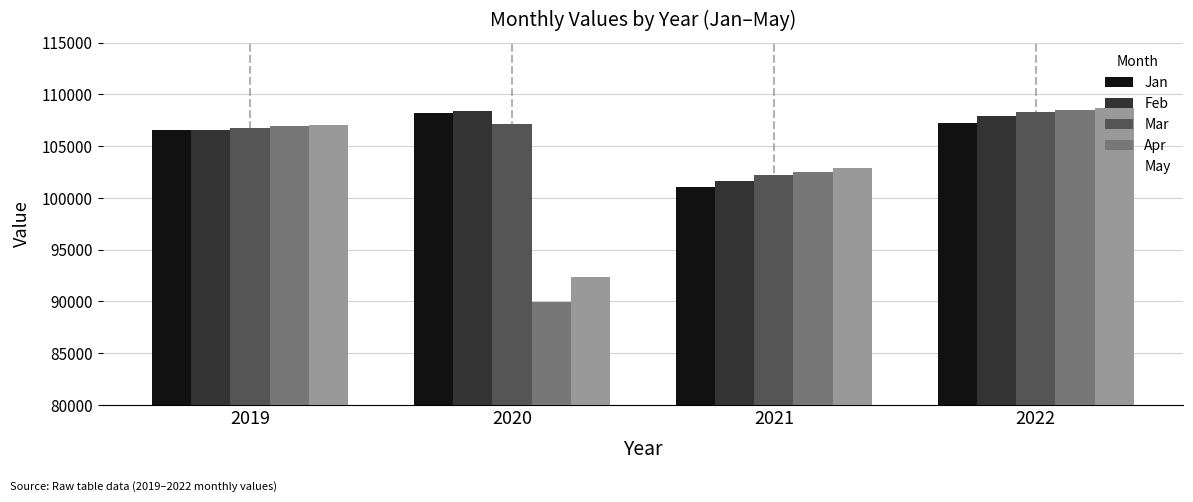

How many categories are shown in the chart?

4